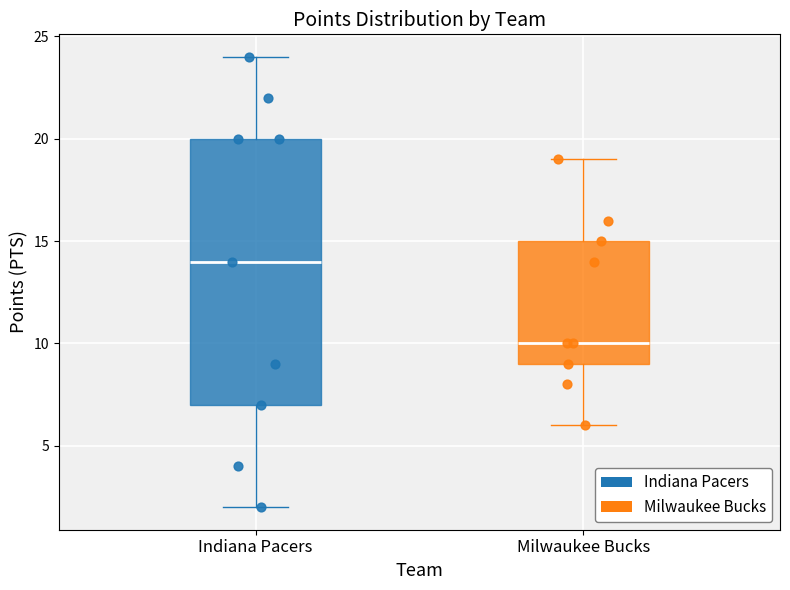

Where does the lower whisker of the box for Indiana Pacers end on the y-axis? The values are not printed on the chart, so give them approximately, as read against the axis.

2